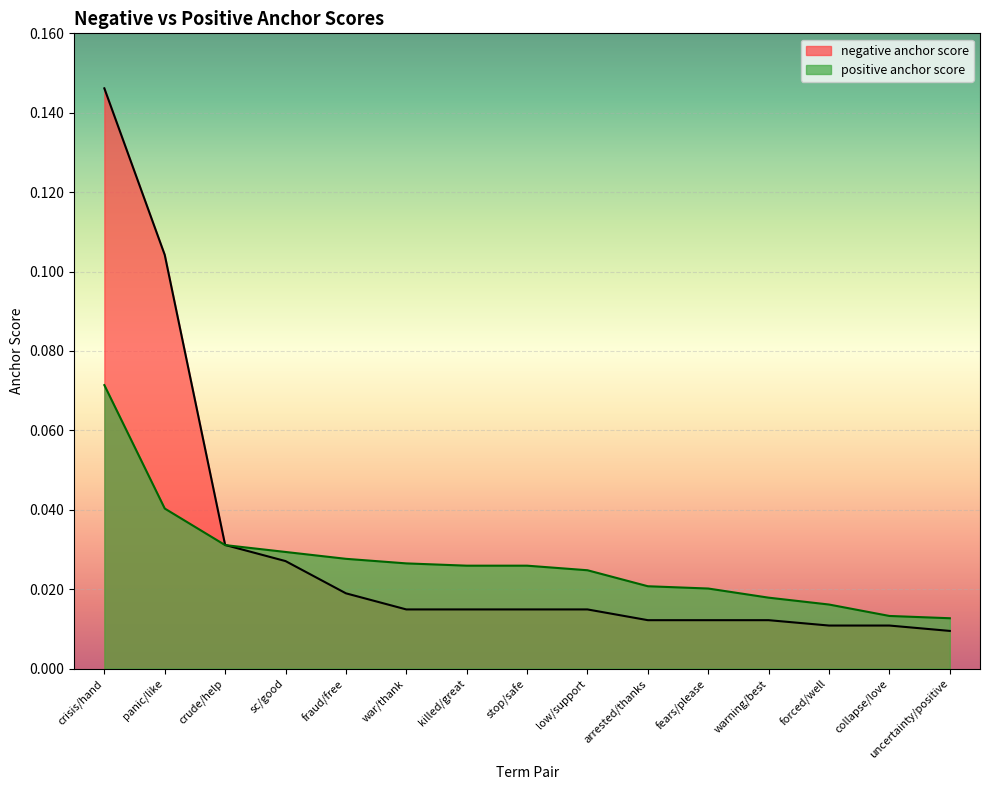

True or false: negative anchor score has a value of 0.0 at crude/help.

True